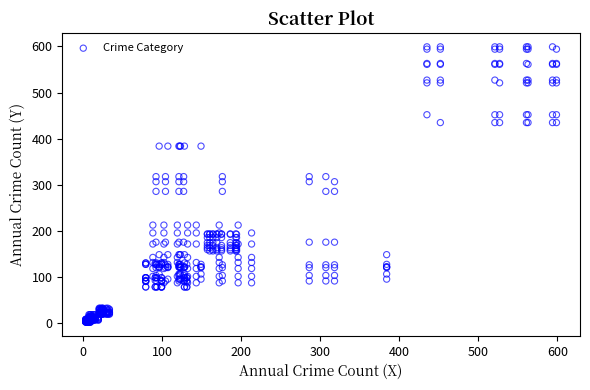

What is the range of X values (max minus min)?

596